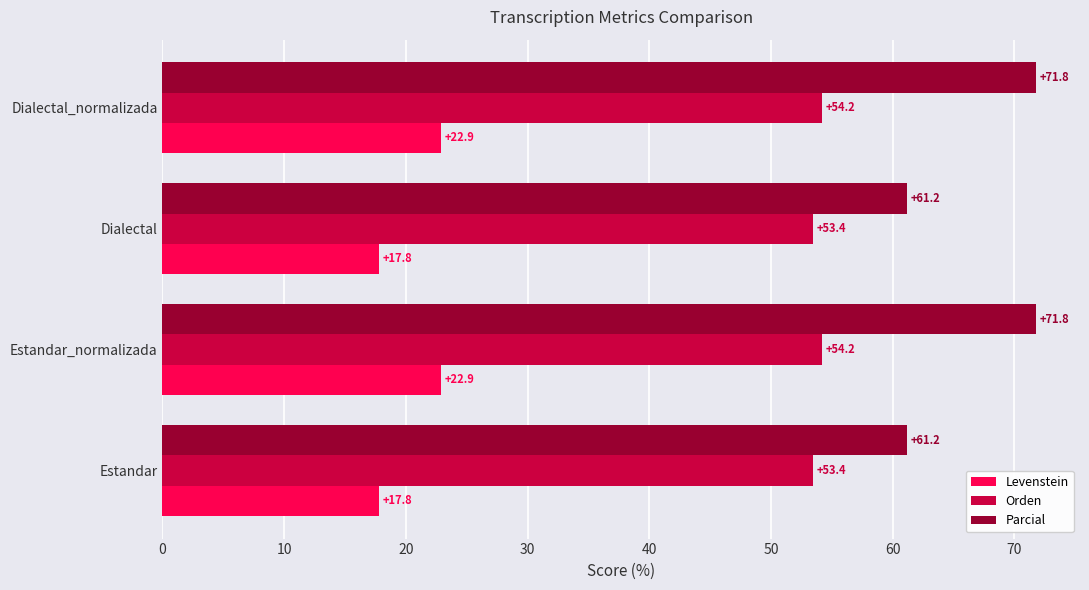

Which series has the largest total across all categories?

Parcial